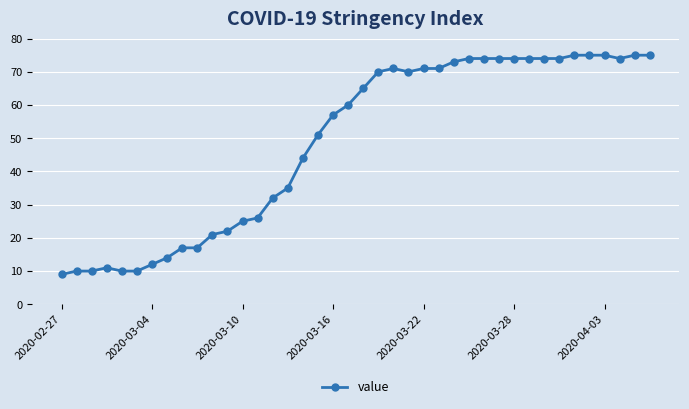

What is the value of the 19th point from the left?

57